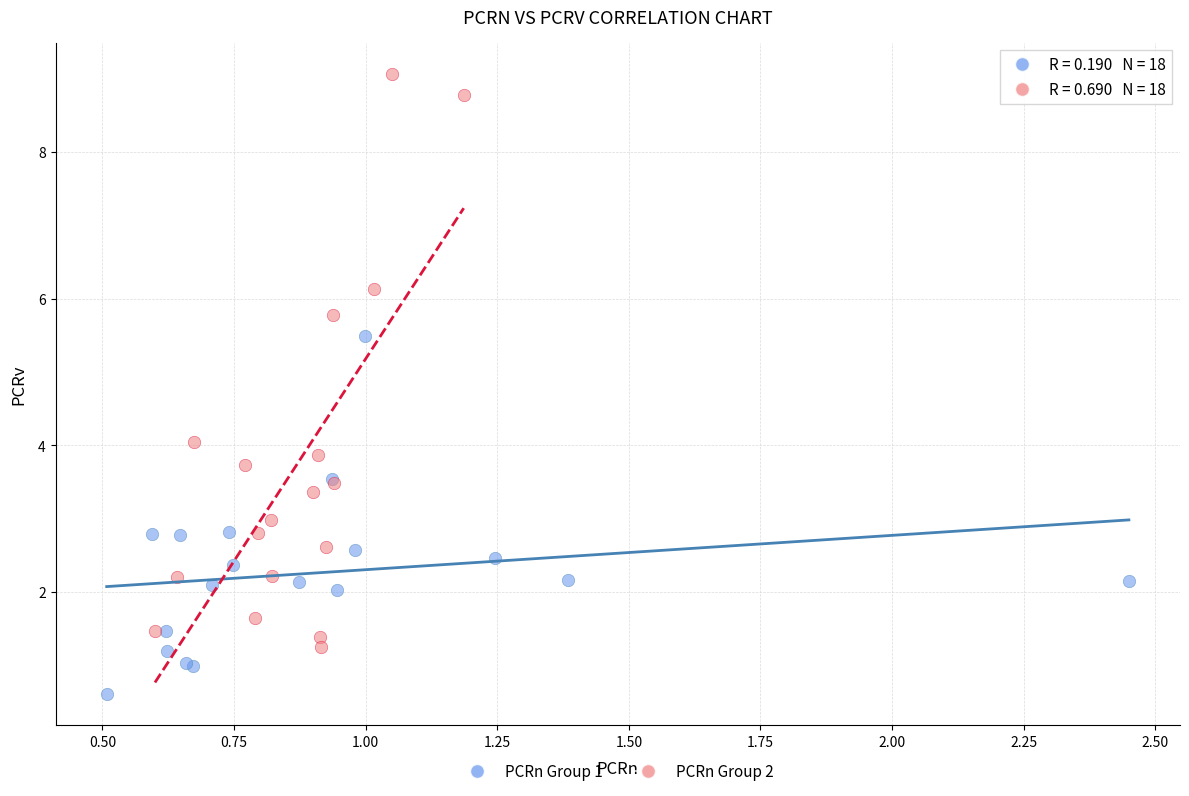

Which series reaches the minimum Y coordinate?

PCRn Group 1